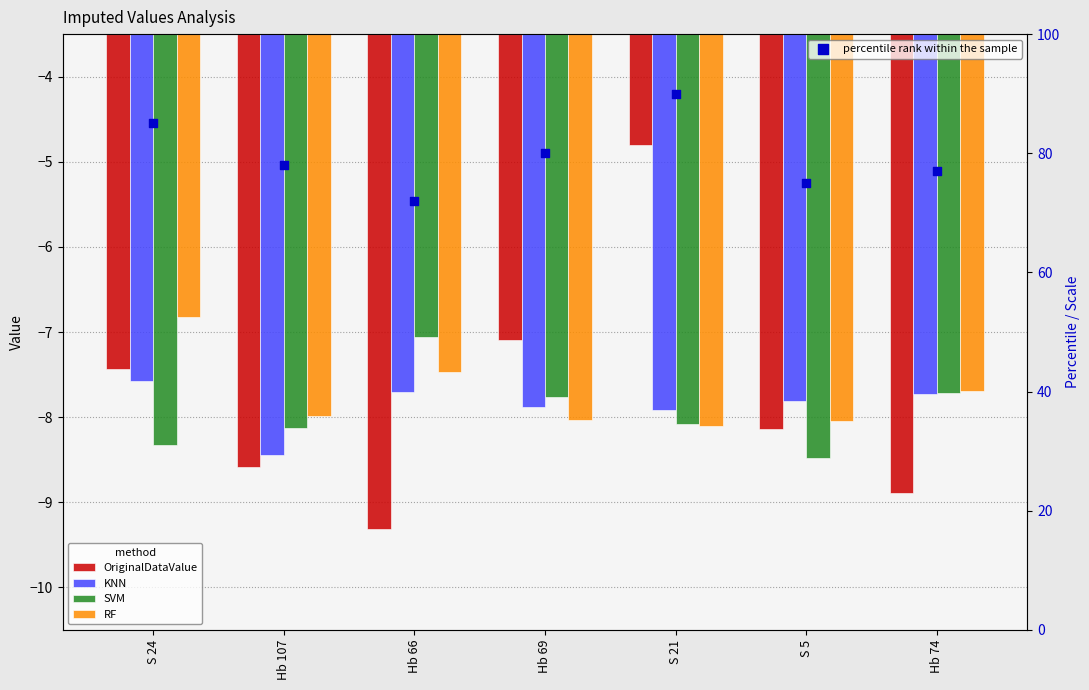

What is the total value across all series at Hb 74?

45.0